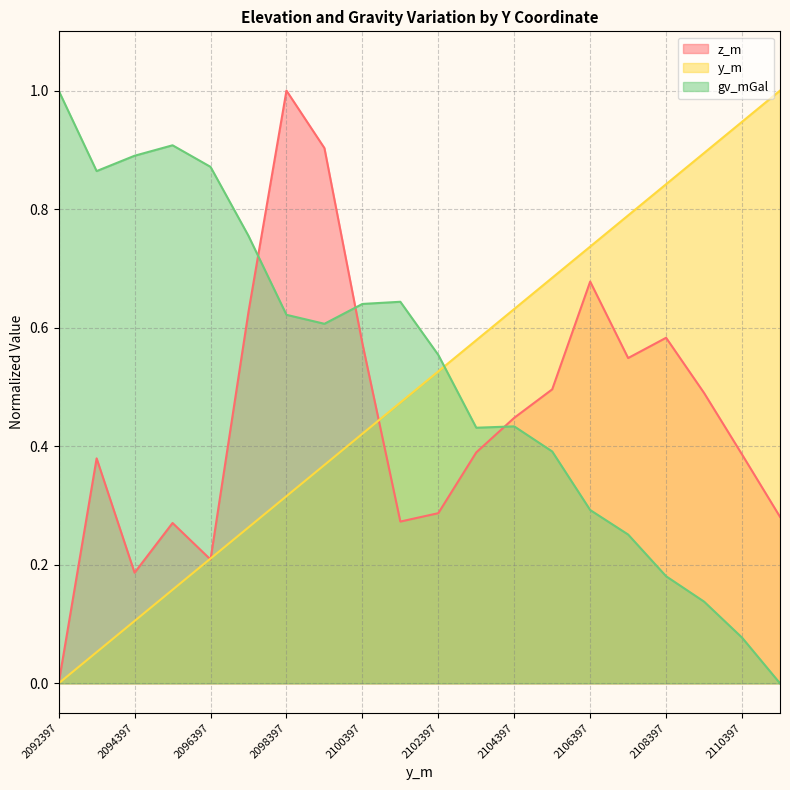

How many positive values does the z_m series have?

19